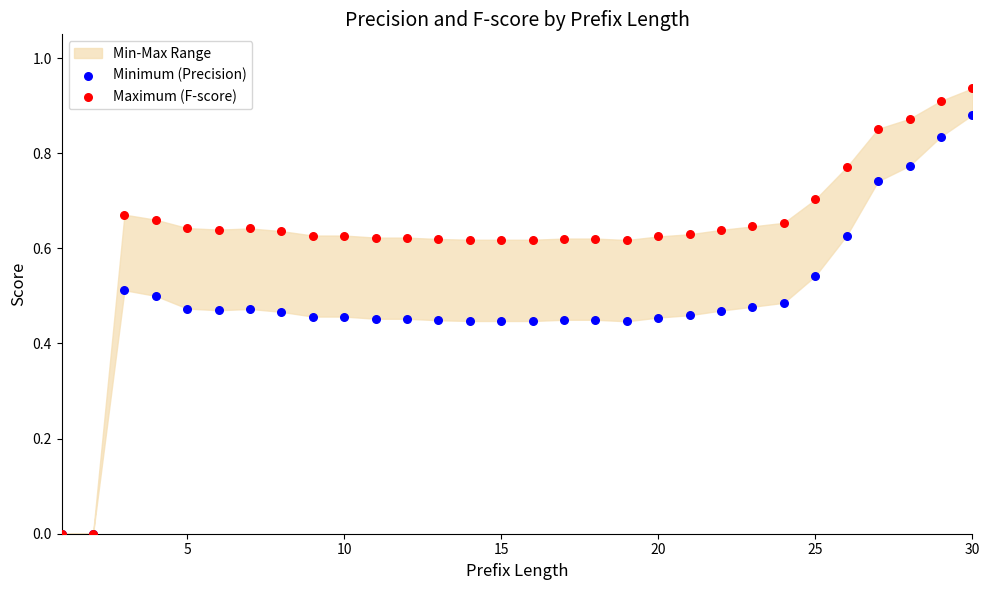

Which series has the widest spread of Y values?

Maximum (F-score)